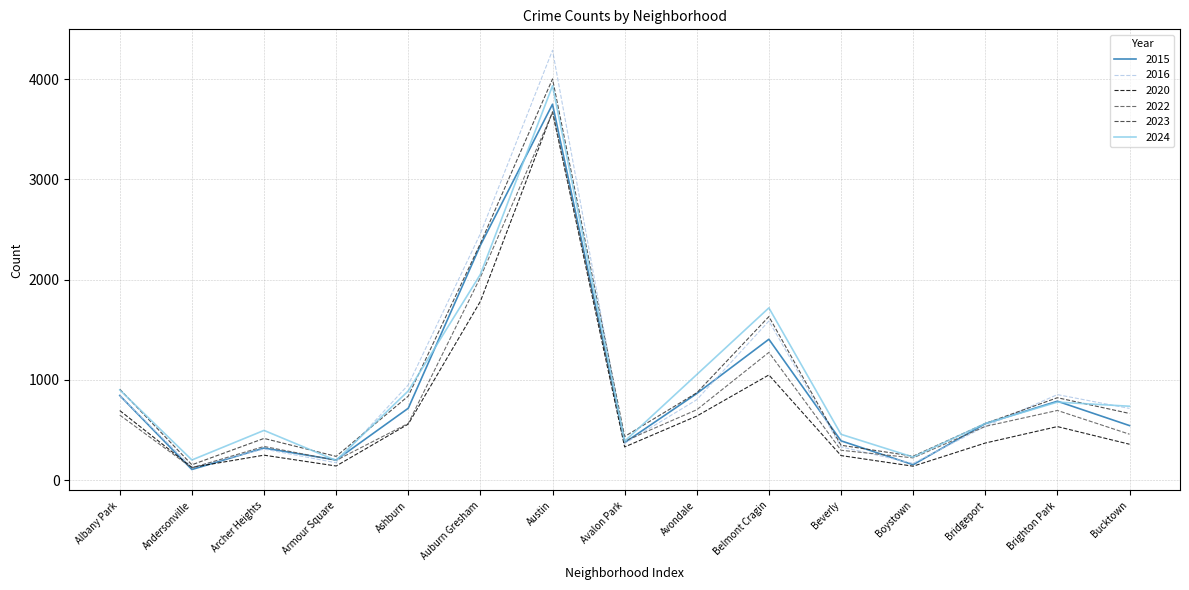

What is the difference between the highest and lowest values at Boystown?

100